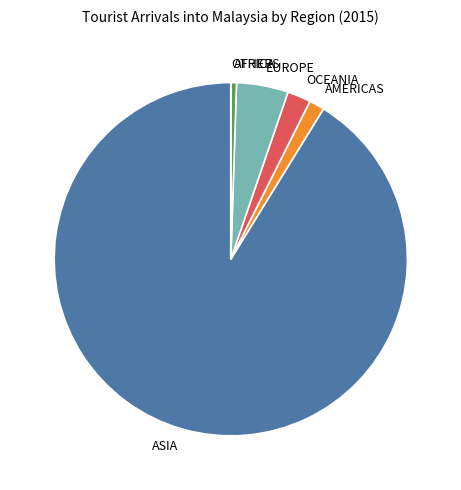

Which has a higher value, EUROPE or AMERICAS?

EUROPE